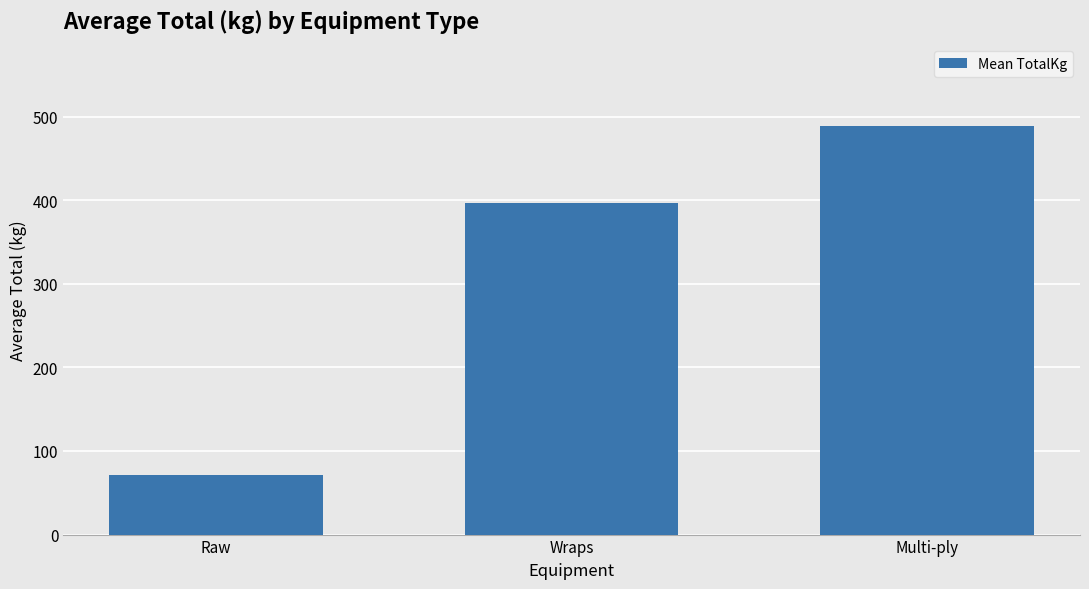

What is the label of the 3rd bar from the left?

Multi-ply